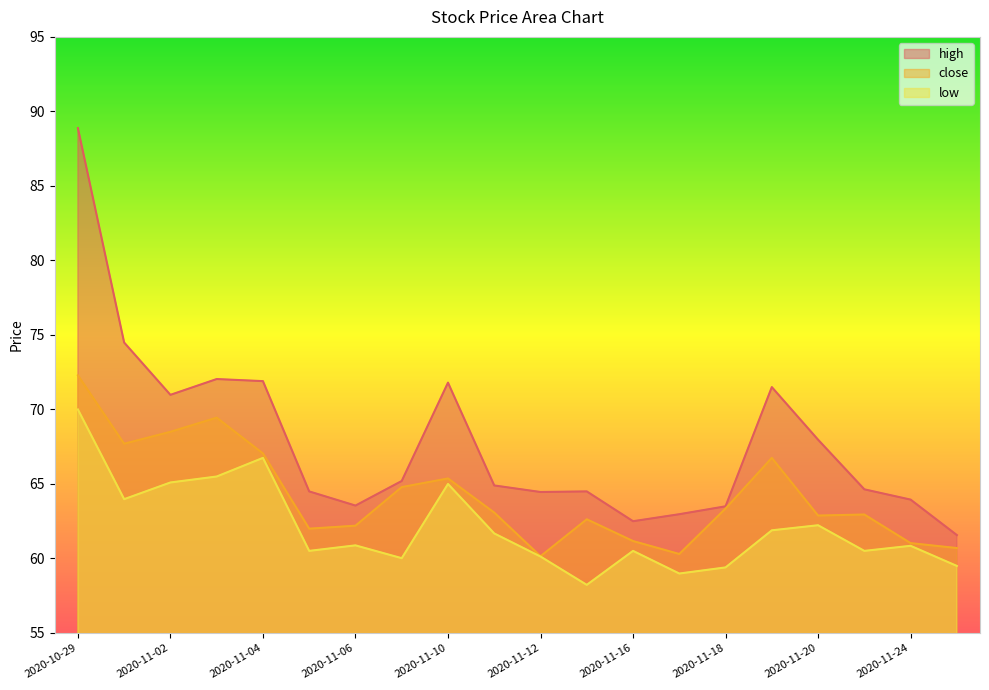

Count the number of categories in the chart.

20